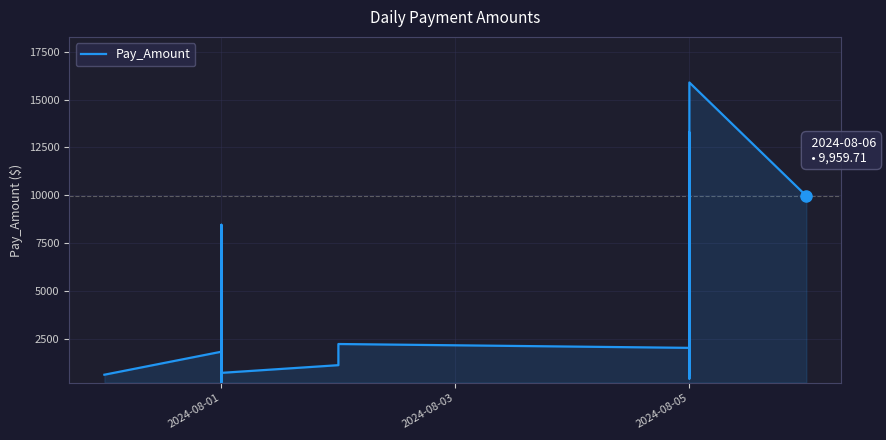

How many lines are shown in the chart?

1